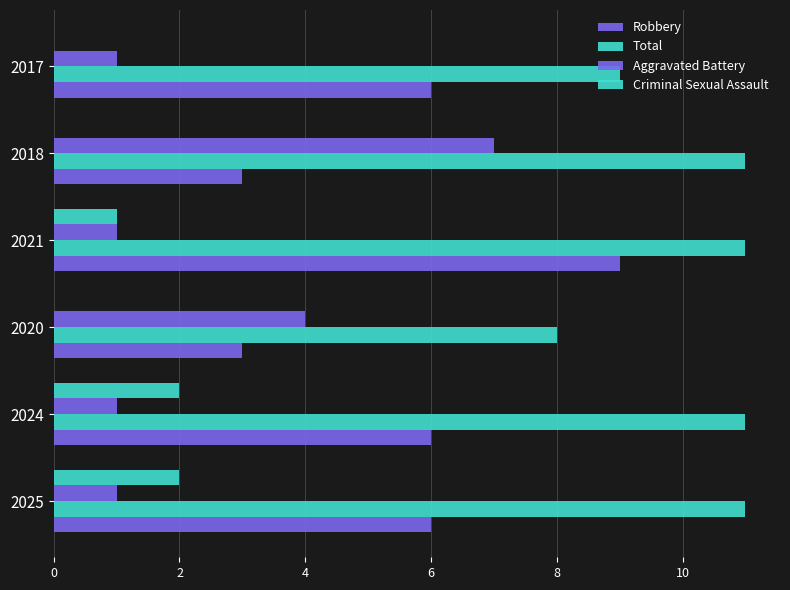

Count the Robbery values in the range 3 to 6.

5